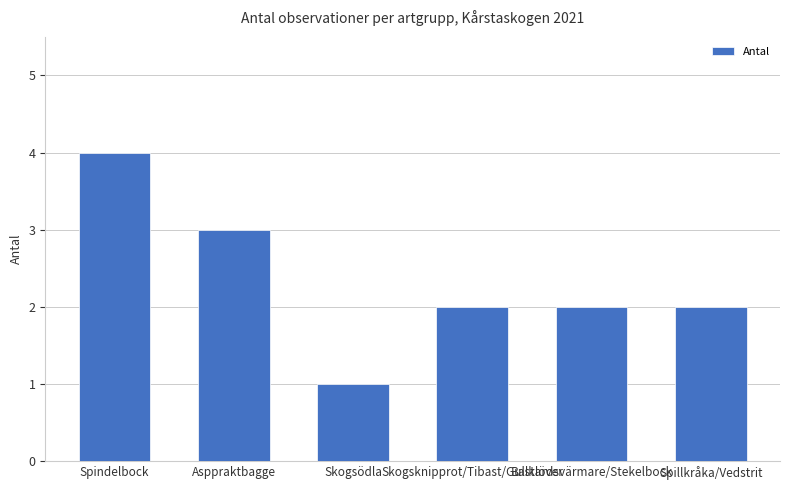

Between Skogsödla and Spillkråka/Vedstrit, which is larger?

Spillkråka/Vedstrit